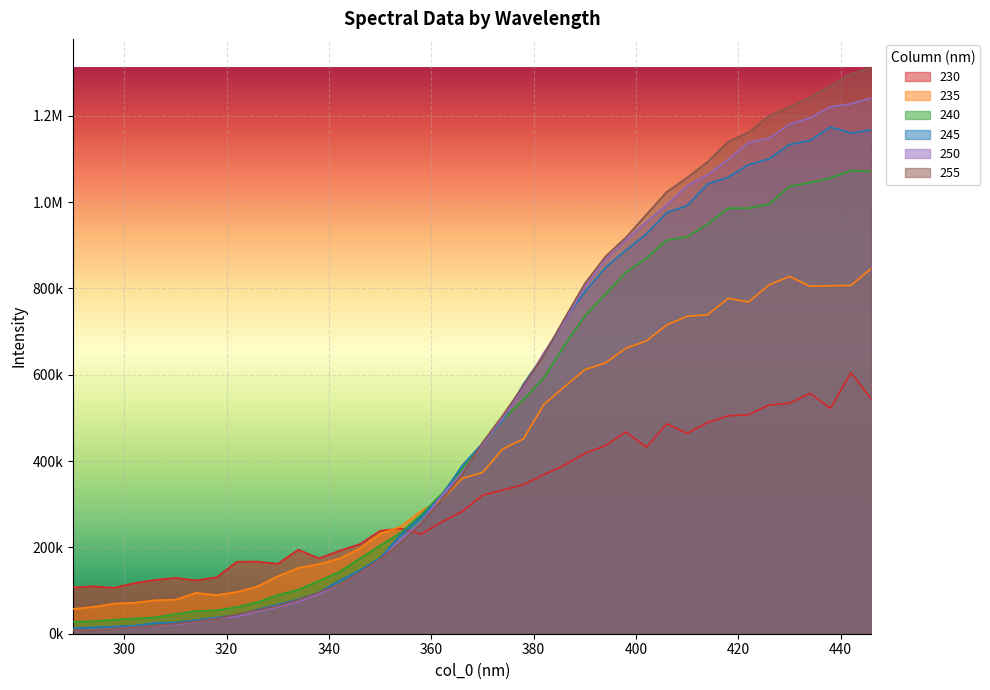

True or false: 240 has a value of 277859.6 at 402.

False